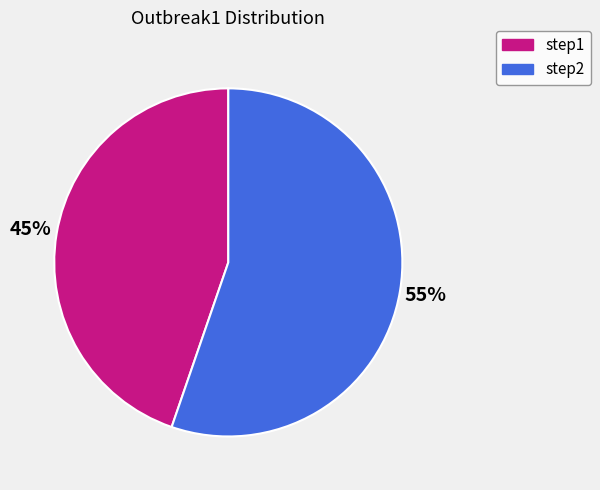

To the nearest percent, what is the combined percentage of step2 and step1?

100%